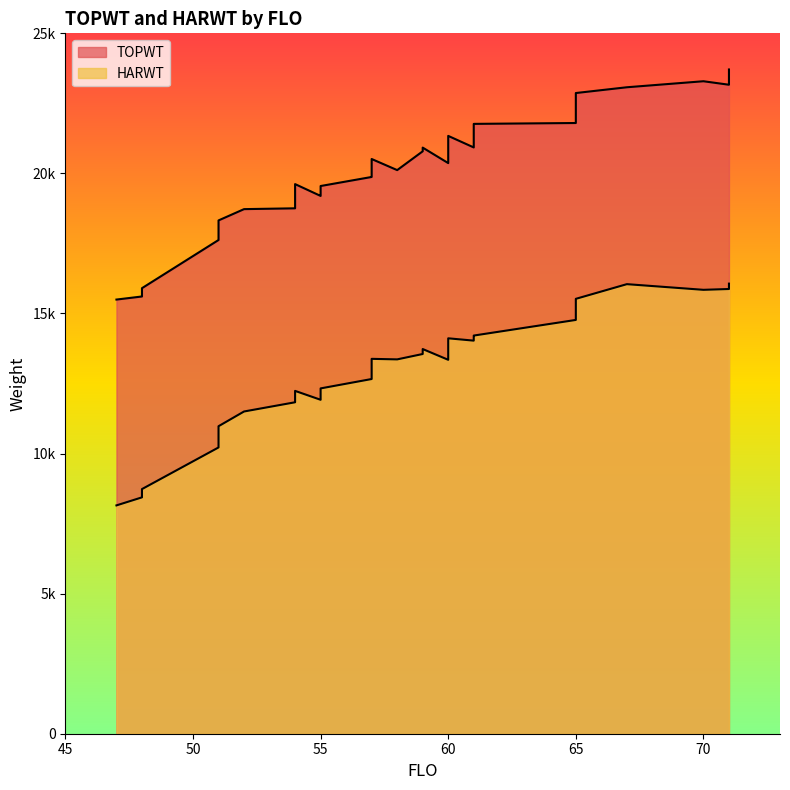

What is the greatest value displayed?

23710